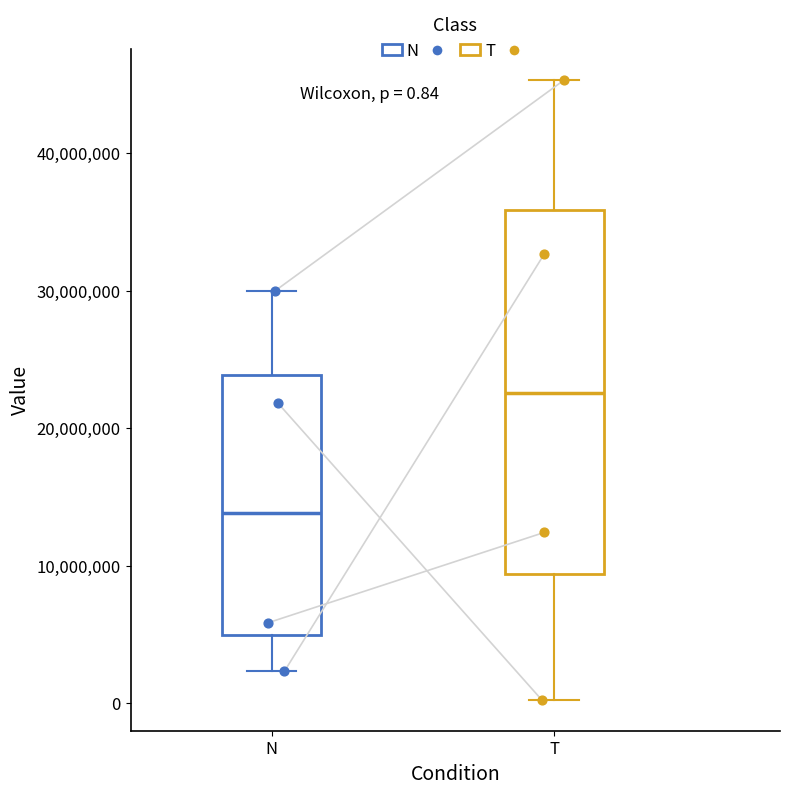

Comparing the boxes themselves (not the whiskers), which one is the tallest?

T